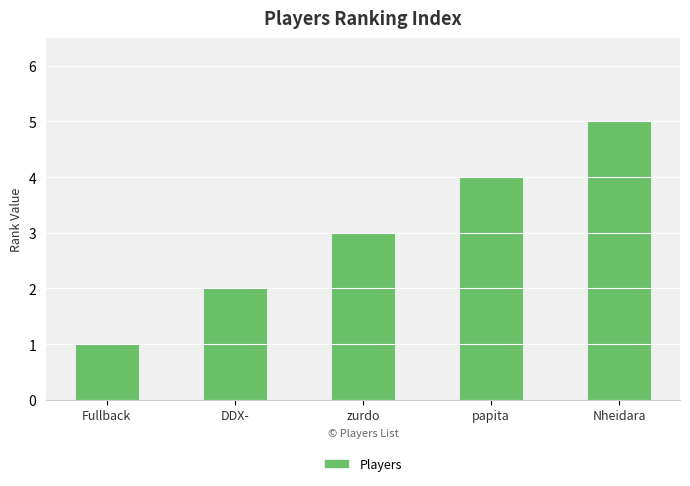

How many distinct data groups are displayed?

1